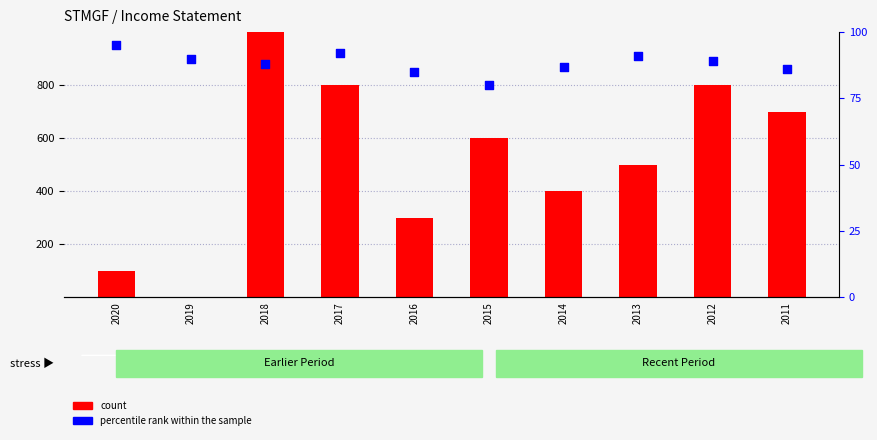

At how many categories does at least one series exceed 4?

10